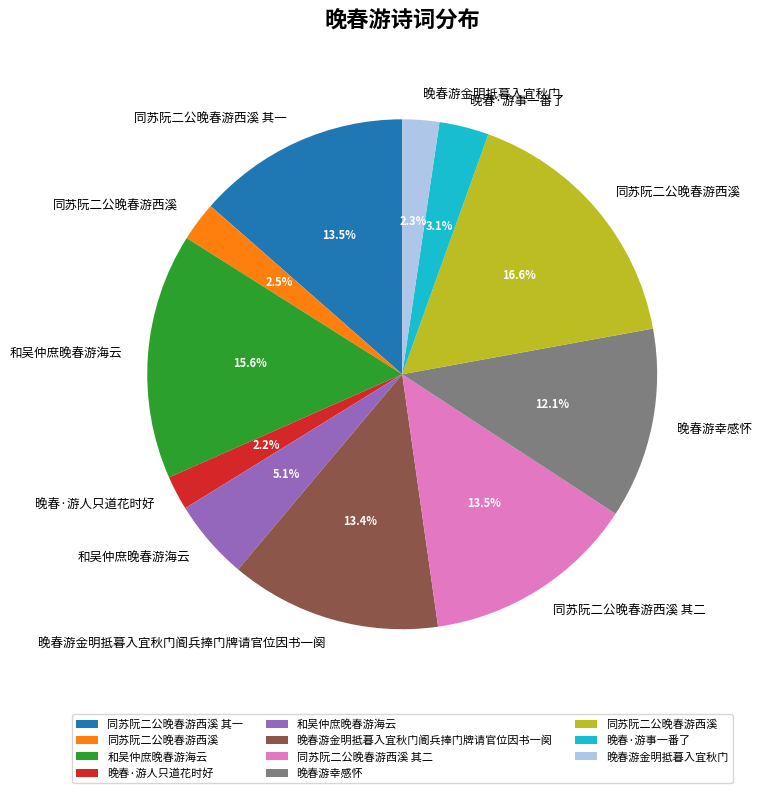

Is there a majority slice in this chart?

No